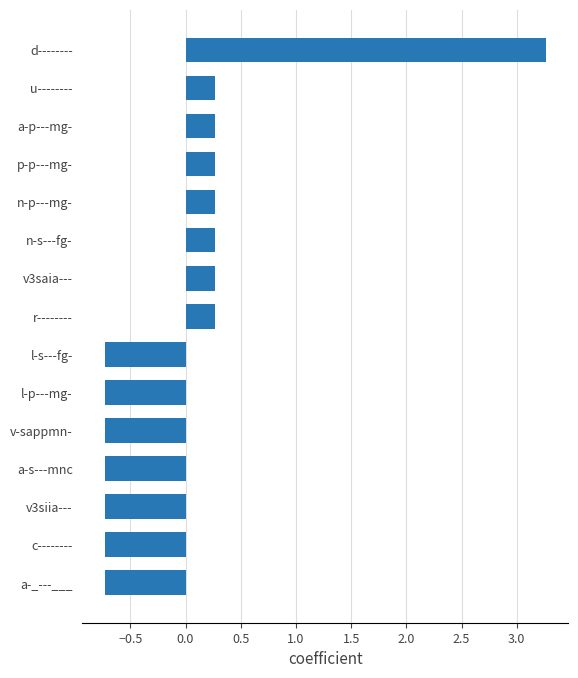

How many data points are less than 0?

7